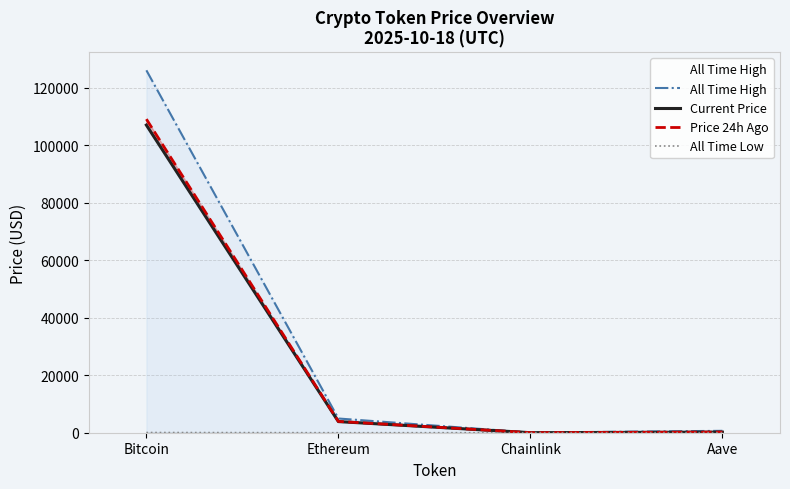

What is the spread (max minus min) of values at Chainlink?

52.6